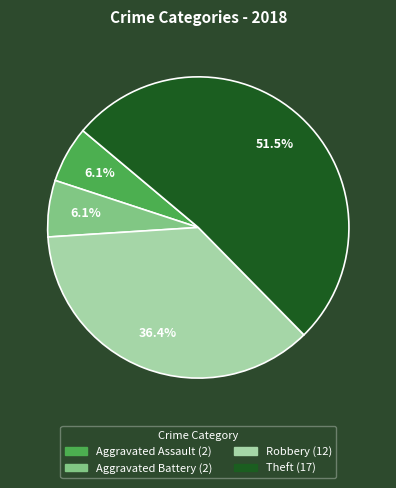

Which slice is the largest?

Theft